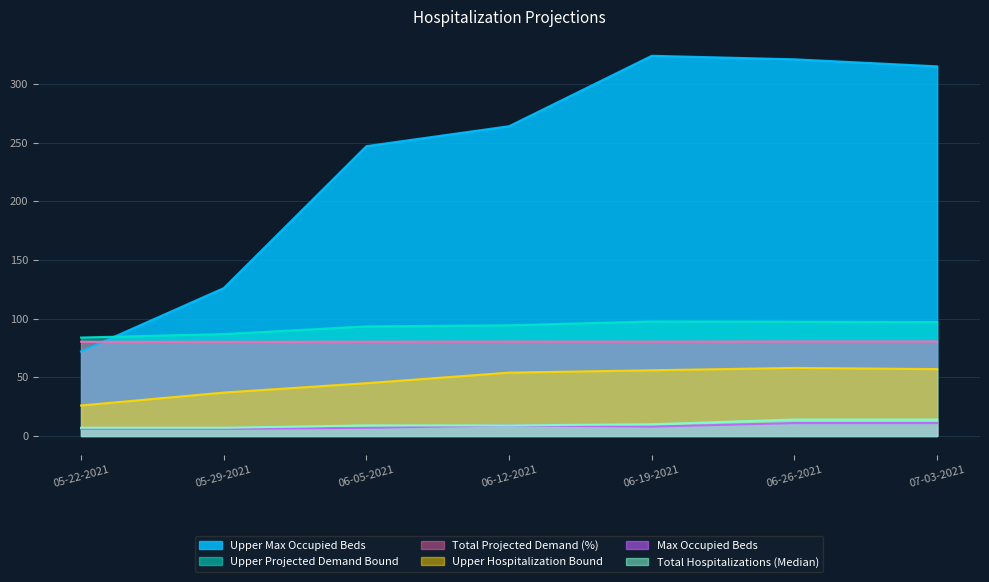

What is the difference between the highest and lowest values at 06-19-2021?

316.0